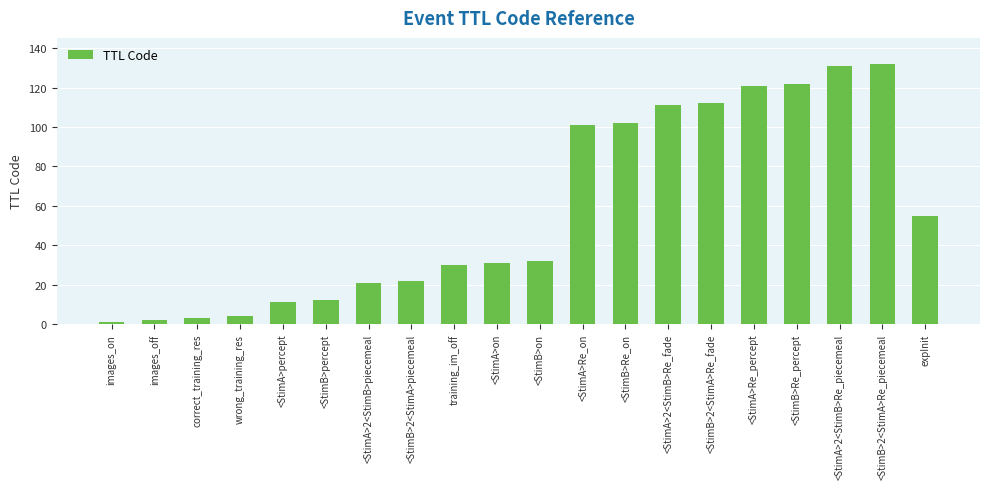

Approximately how many times larger is the value at <StimA>2<StimB>Re_fade compared to <StimB>2<StimA>Re_piecemeal?

0.8